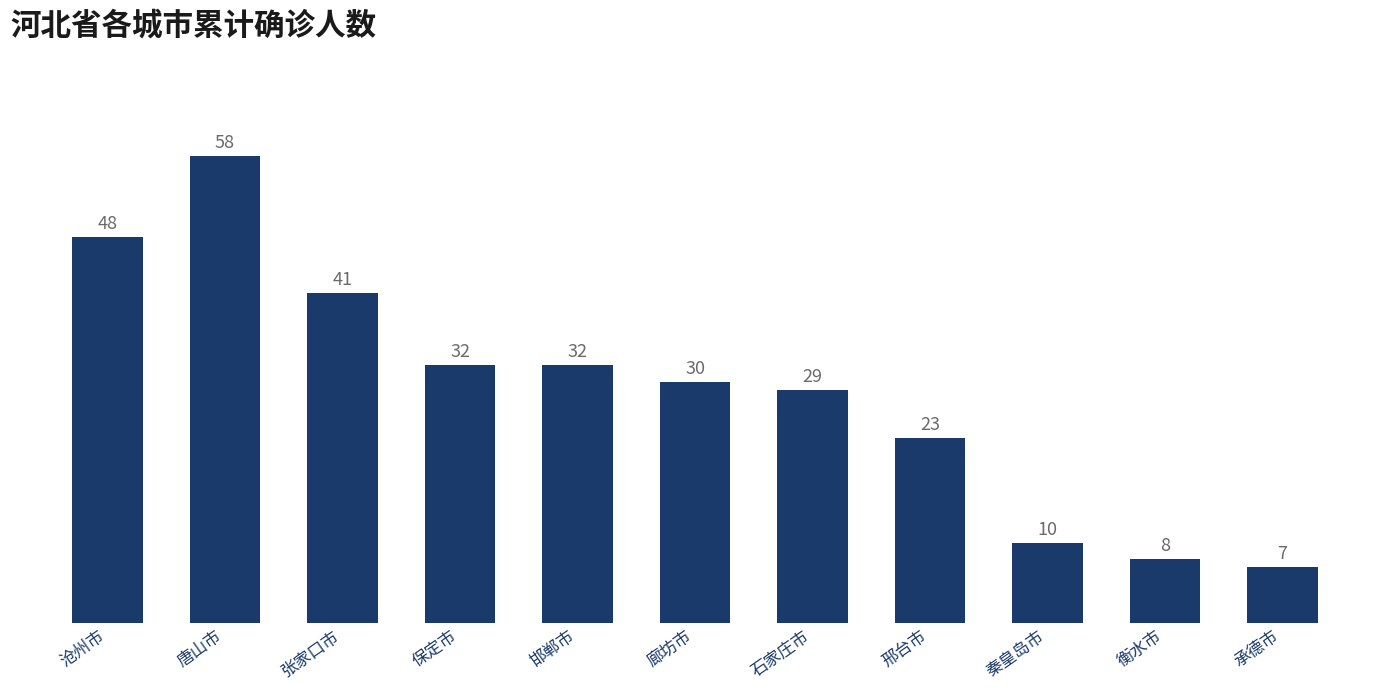

Which label corresponds to the smallest value in the chart?

承德市